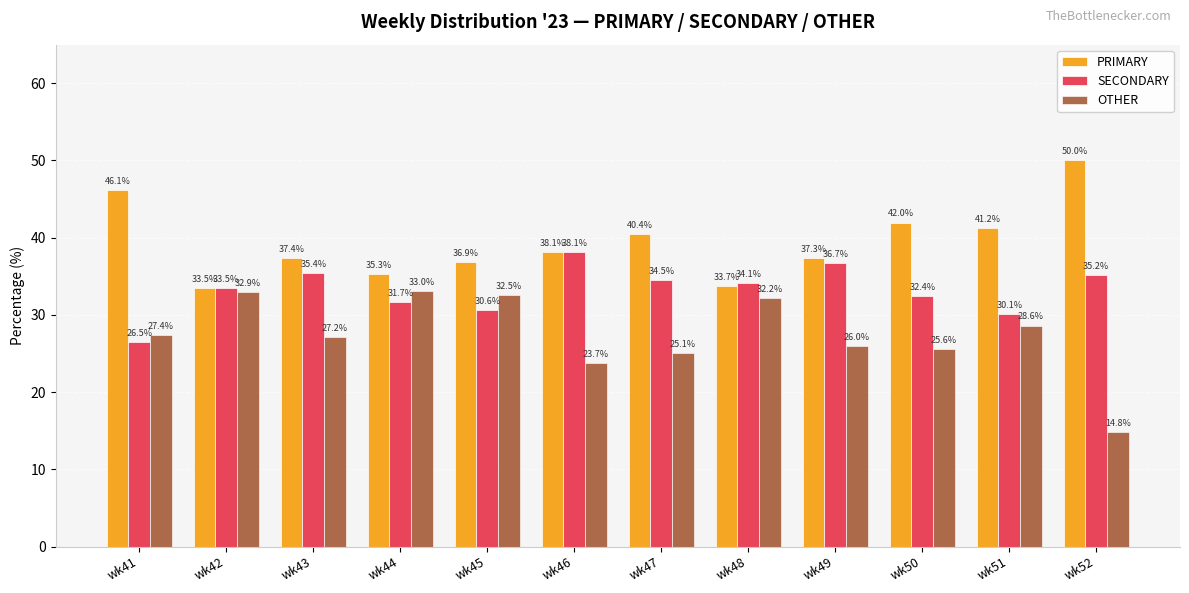

How many groups of bars are there?

12